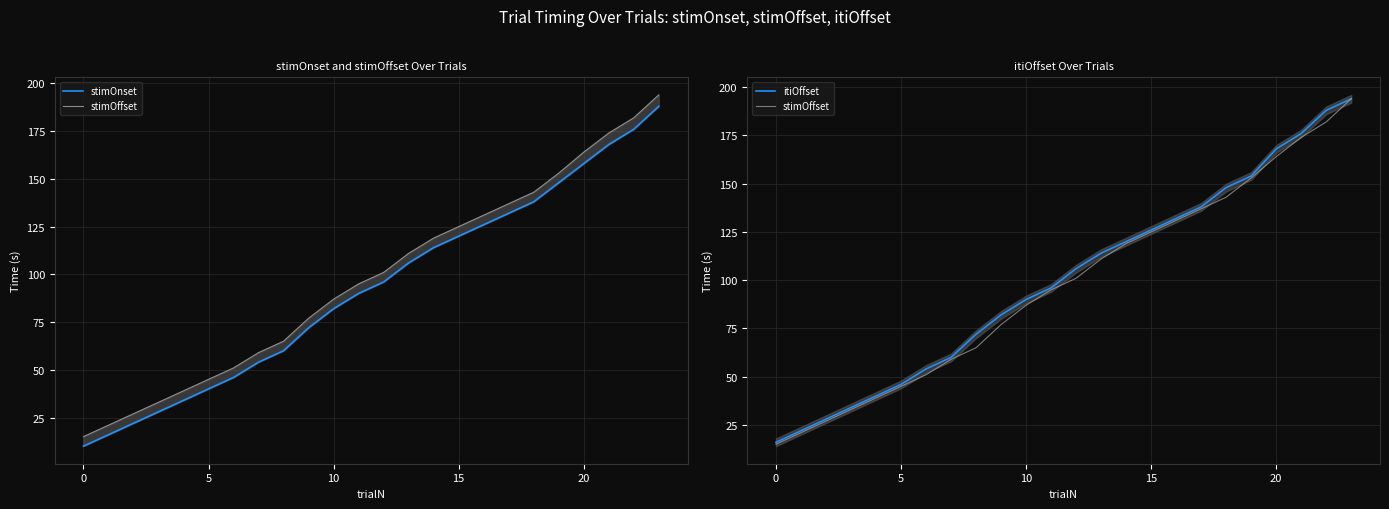

Reading left to right, list all the values displayed in this chart.

stimOnset: 10	16	22	28	34	40	46	54	60	72	82	90	96	106	114	120	126	132	138	148	158	168	176	188
stimOffset: 15	21	27	33	39	45	51	59	65	77	87	95	101	111	119	125	131	137	143	153	164	174	182	194
itiOffset: 16	22	28	34	40	46	54	60	72	82	90	96	106	114	120	126	132	138	148	154	168	176	188	194